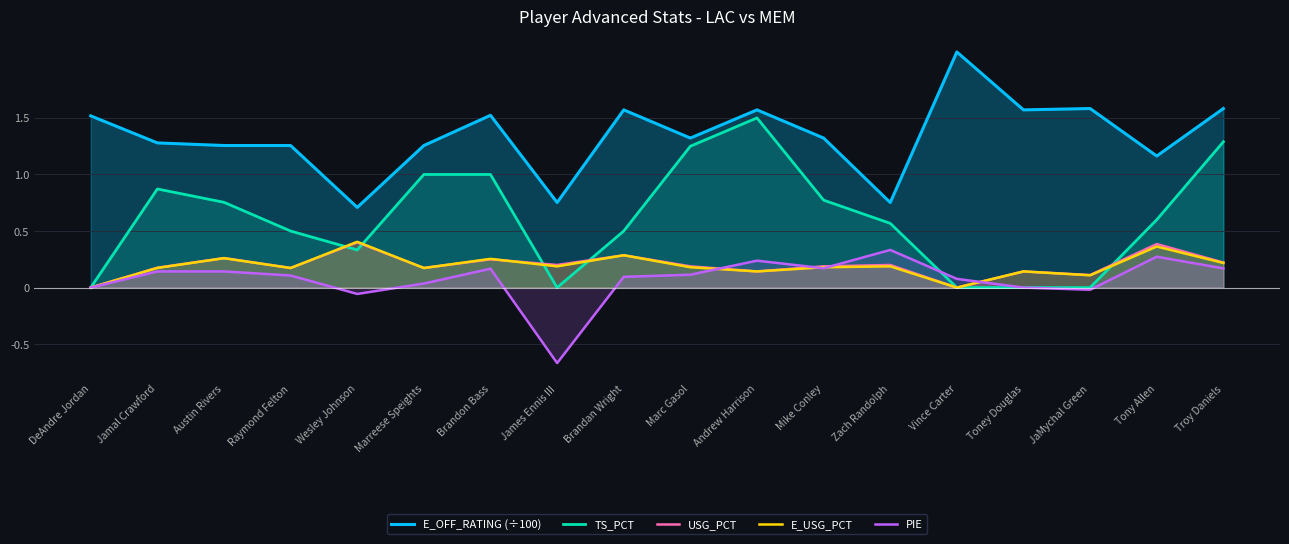

Between Andrew Harrison and Troy Daniels, which is larger?

Troy Daniels